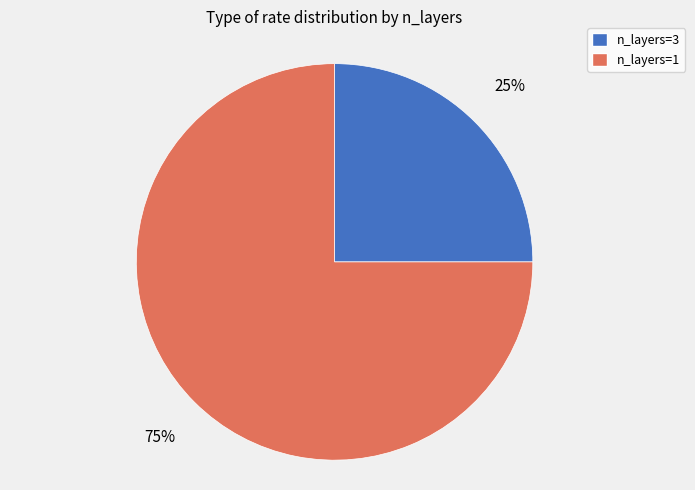

To the nearest percent, what is the difference between the largest and smallest slice percentages?

50%